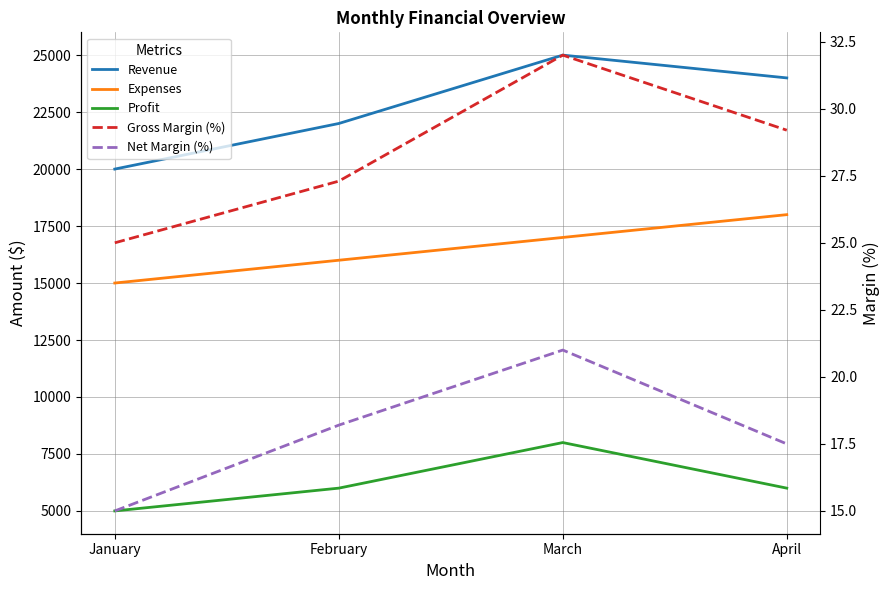

What is the value of the Expenses point at the 4th from the left?

18000.0